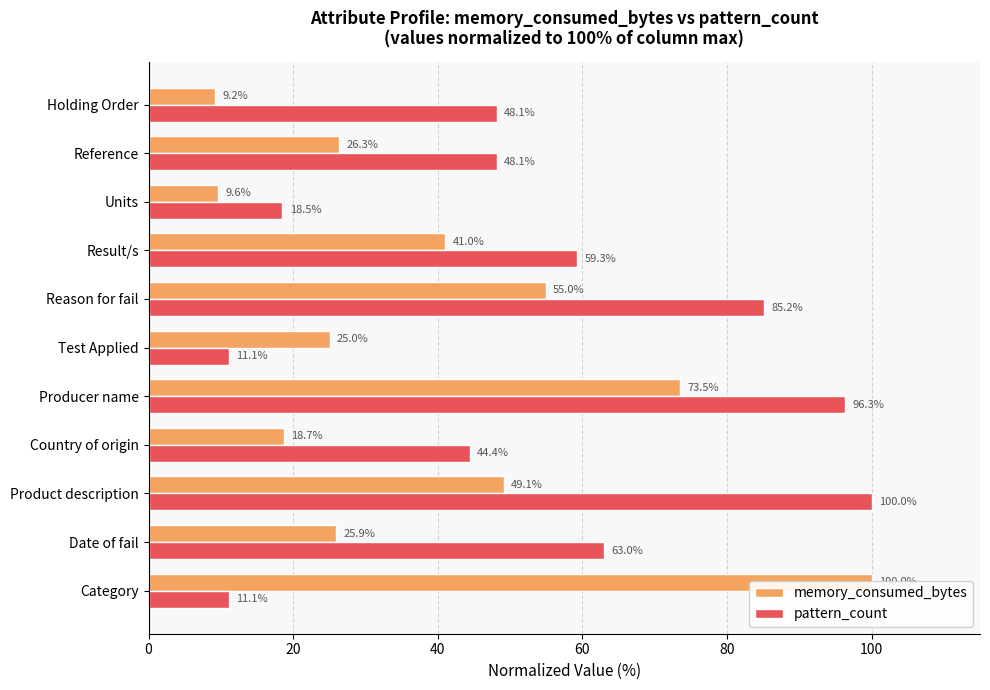

Between Product description and Units, which series saw the biggest shift?

pattern_count